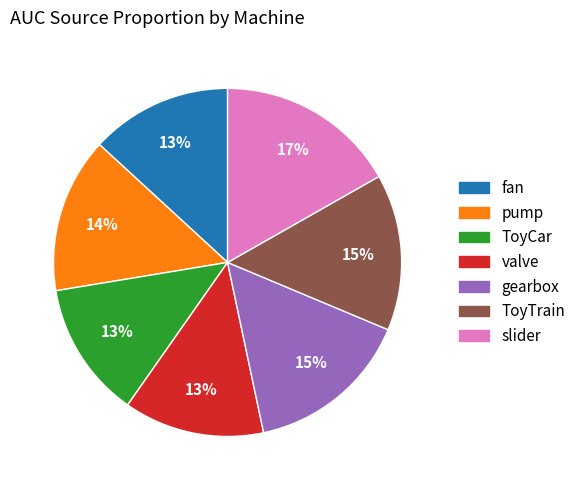

Is it true that valve is 13% of the pie?

True